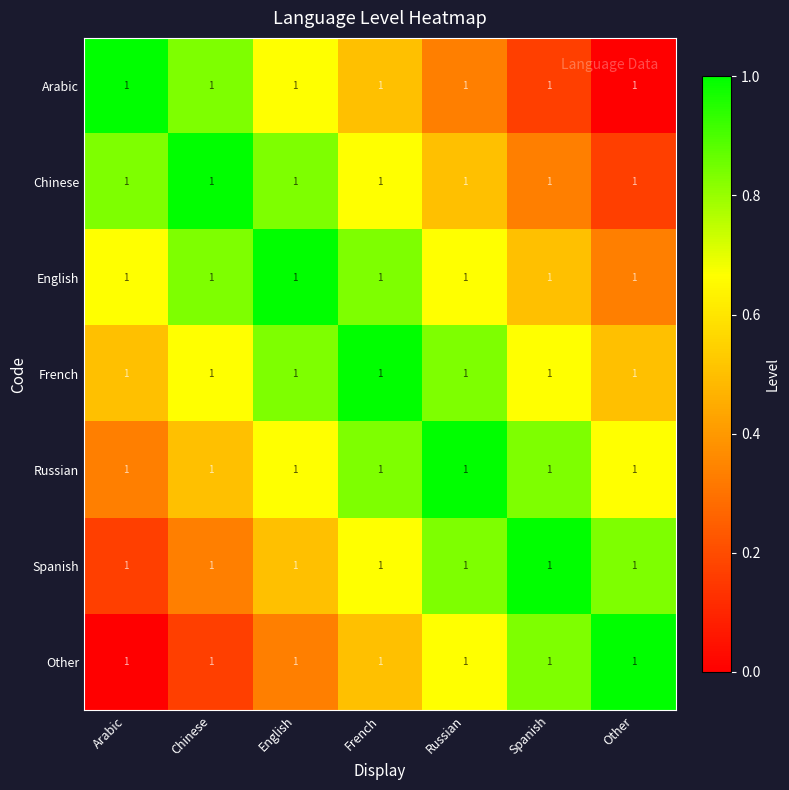

What is the sum of all Chinese values?

4.3